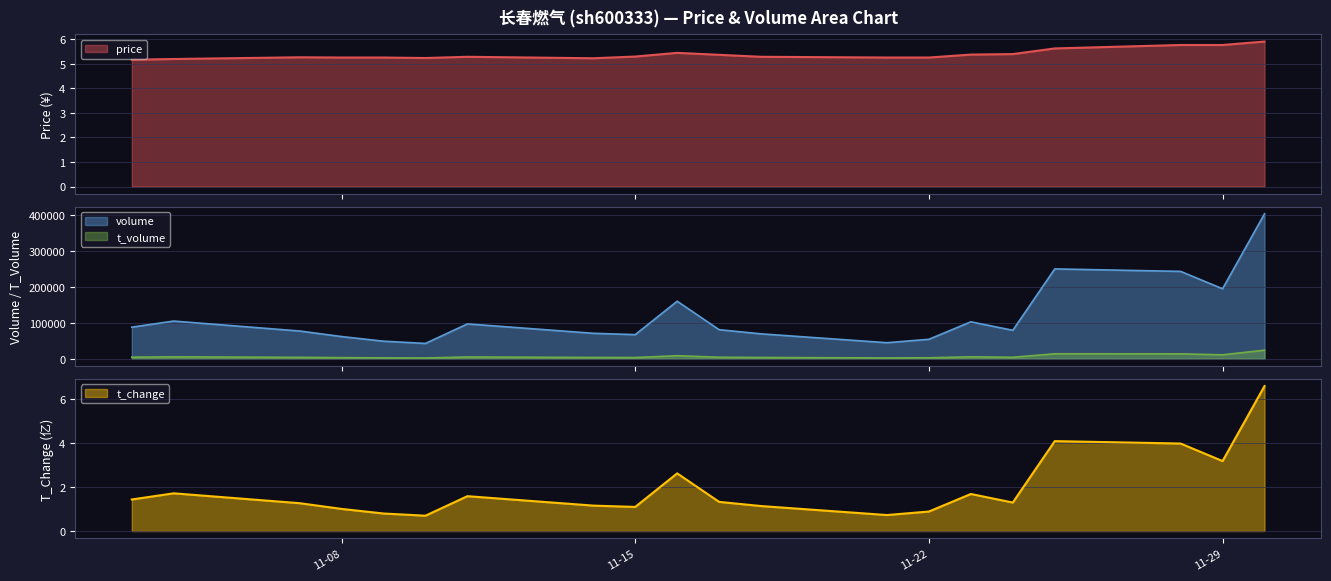

At which label is t_change closest to 3?

11-29